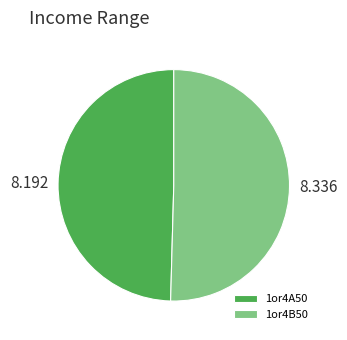

Count the number of slices in the pie.

2